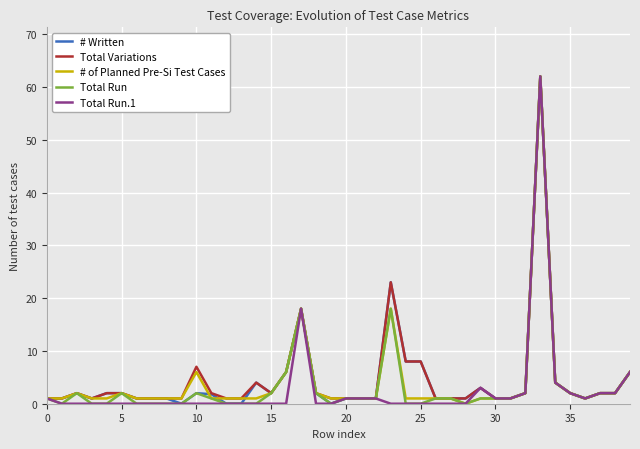

List the series in order of their peak value, highest first.

# Written, Total Variations, # of Planned Pre-Si Test Cases, Total Run, Total Run.1